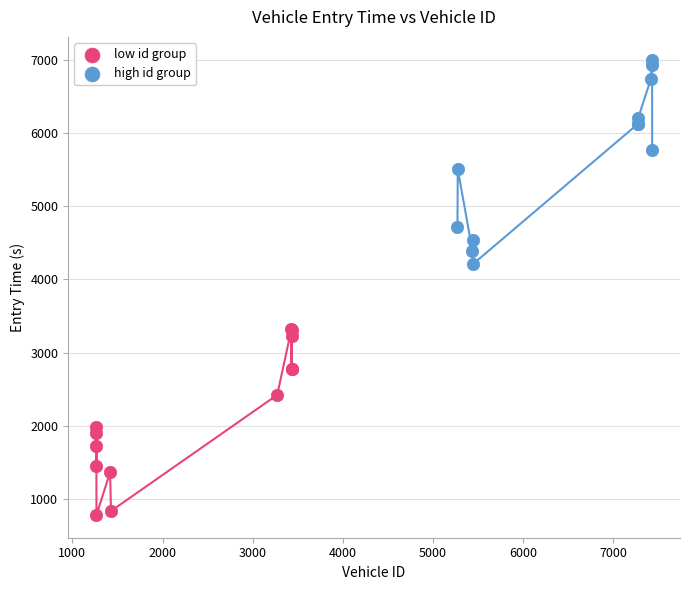

Which series reaches the maximum Y coordinate?

high id group